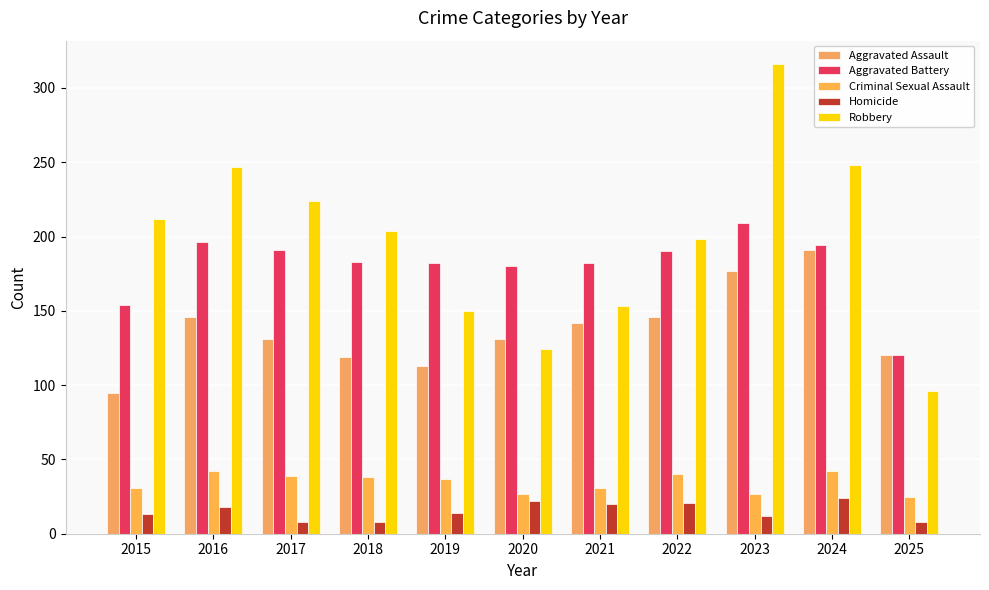

What is the smallest value displayed?

8